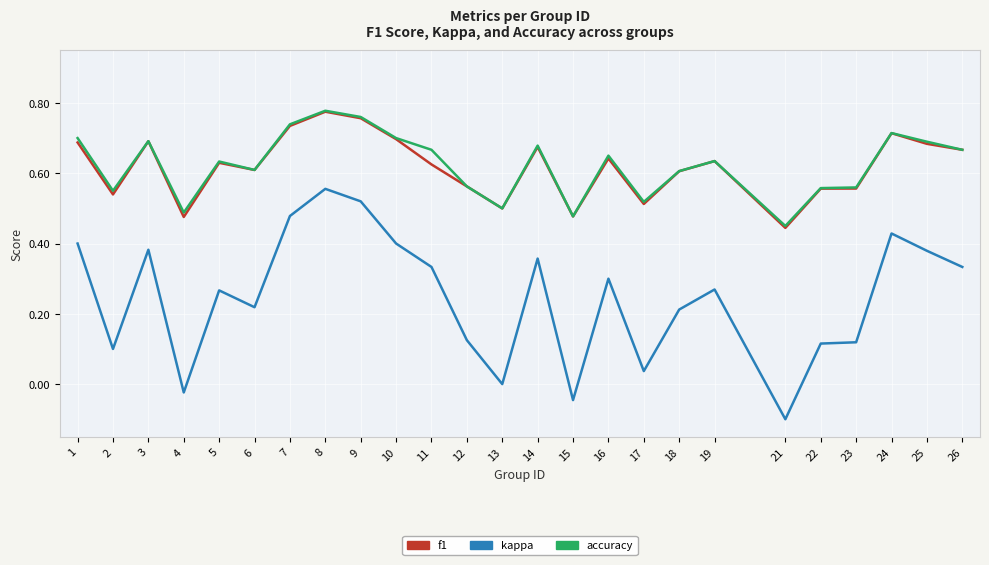

At which label does f1 reach its minimum?

21